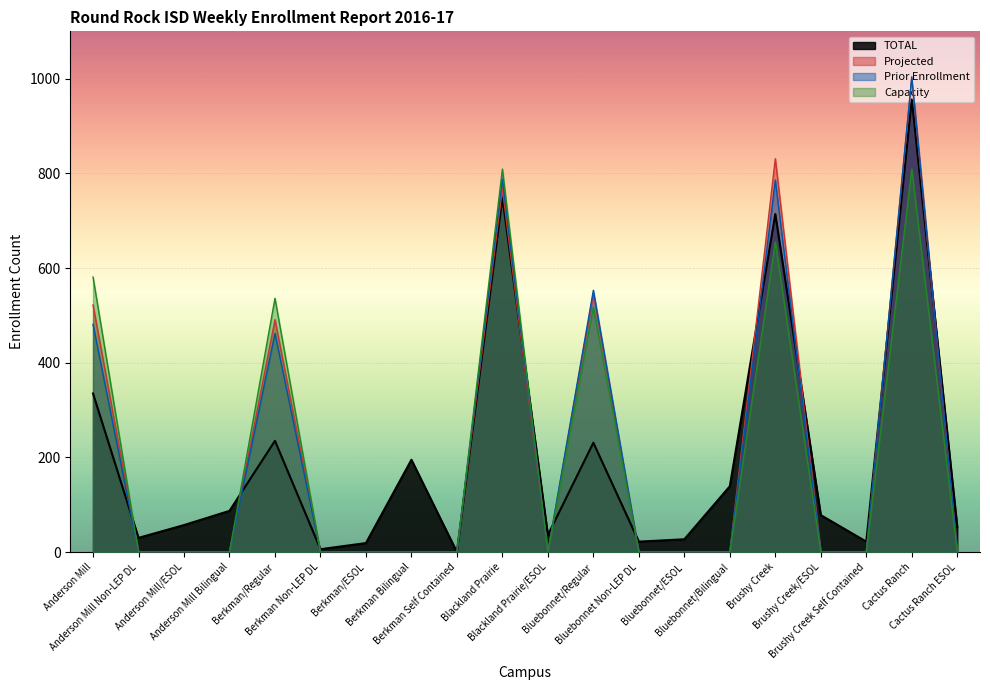

True or false: Capacity and Prior Enrollment cross at least once.

False